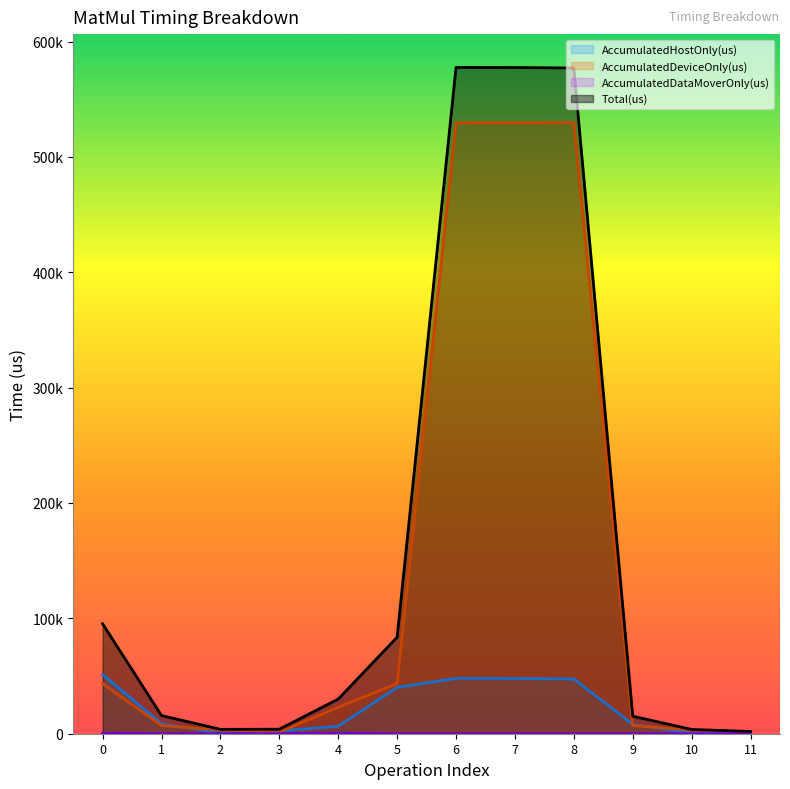

Rank the categories by AccumulatedHostOnly(us) value from highest to lowest.

0, 6, 7, 8, 5, 1, 9, 4, 3, 2, 10, 11